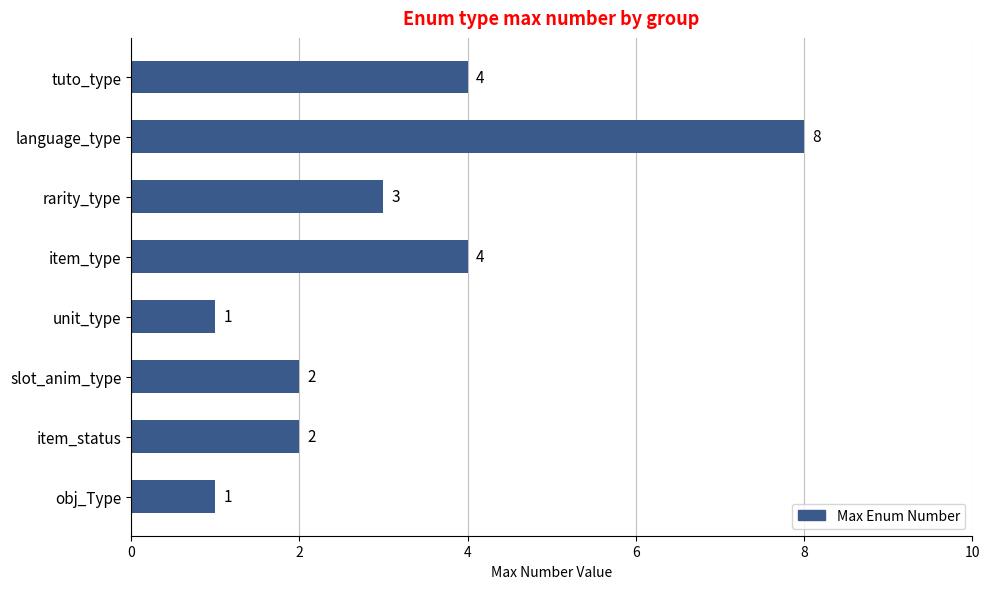

The chart shows a value of 1 at obj_Type. True or false?

True